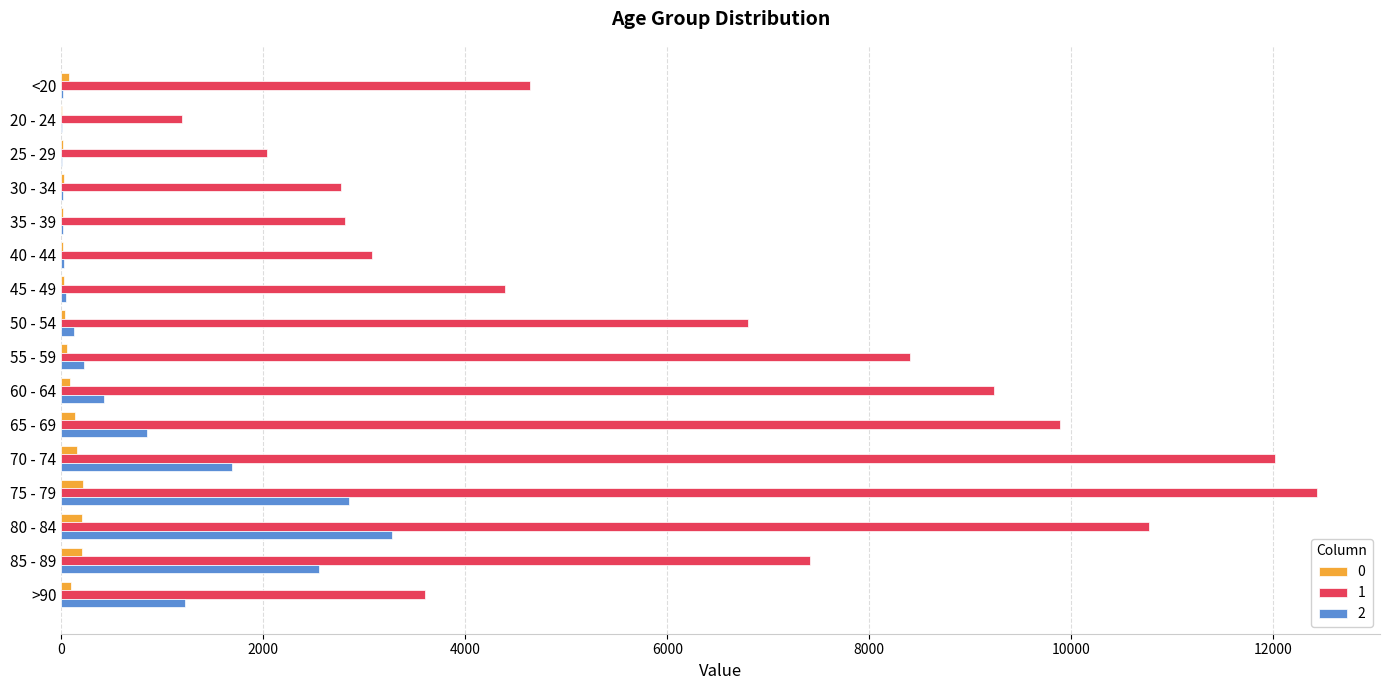

What is the difference between the 1 values at 40 - 44 and <20?

1563